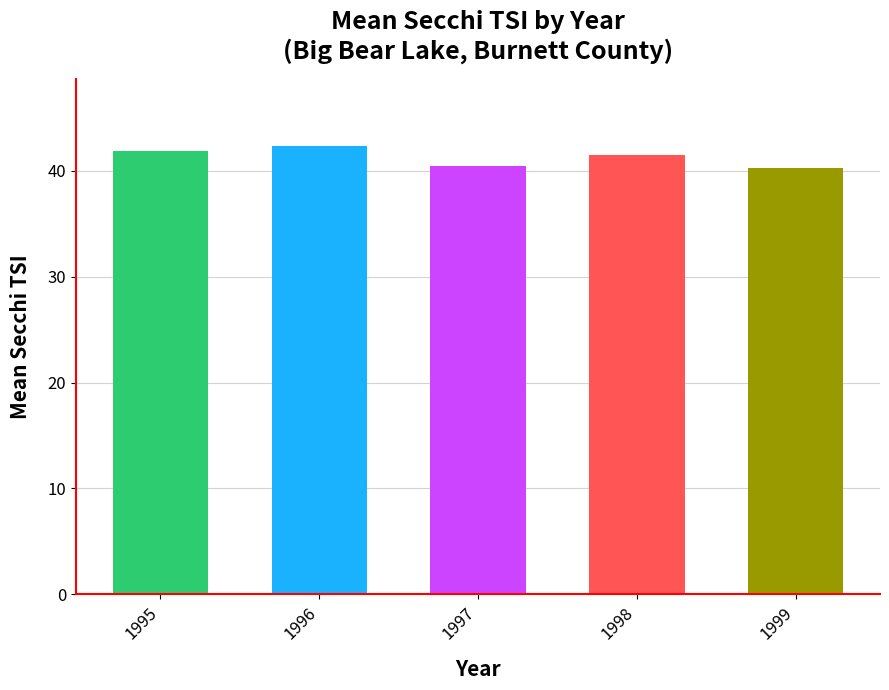

Between 1997 and 1998, which is larger?

1998